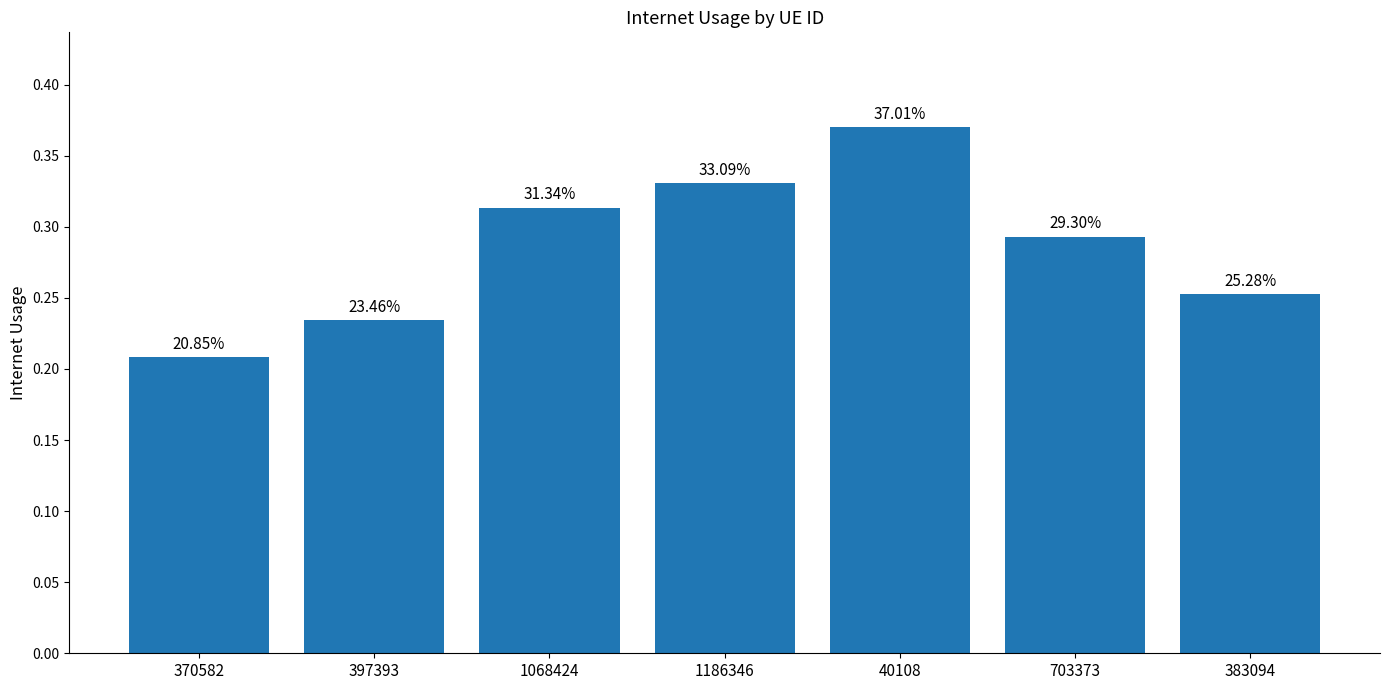

What is the difference between the maximum and minimum values?

0.2